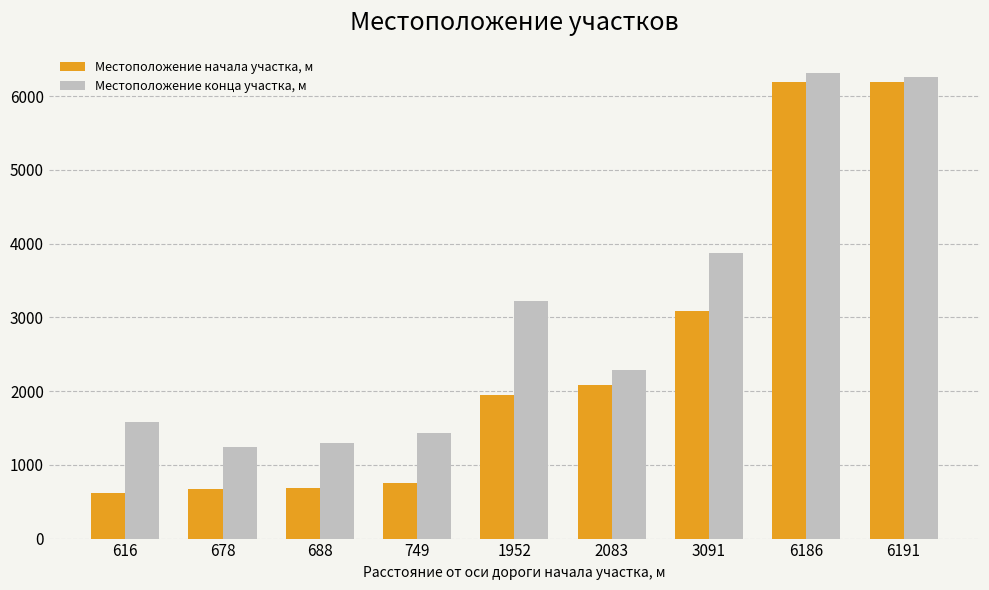

What is the total value across all series at 678?

1926